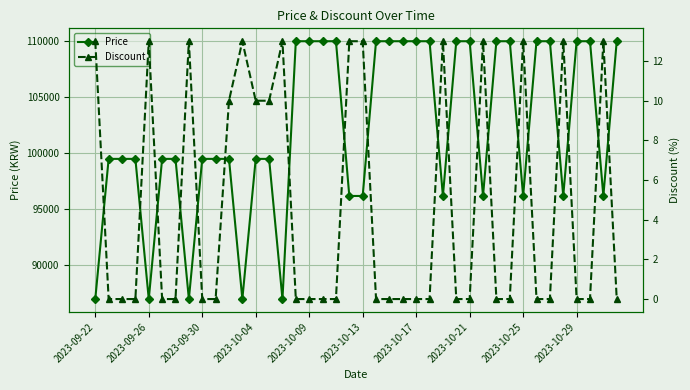

What position from the right is 10?

30